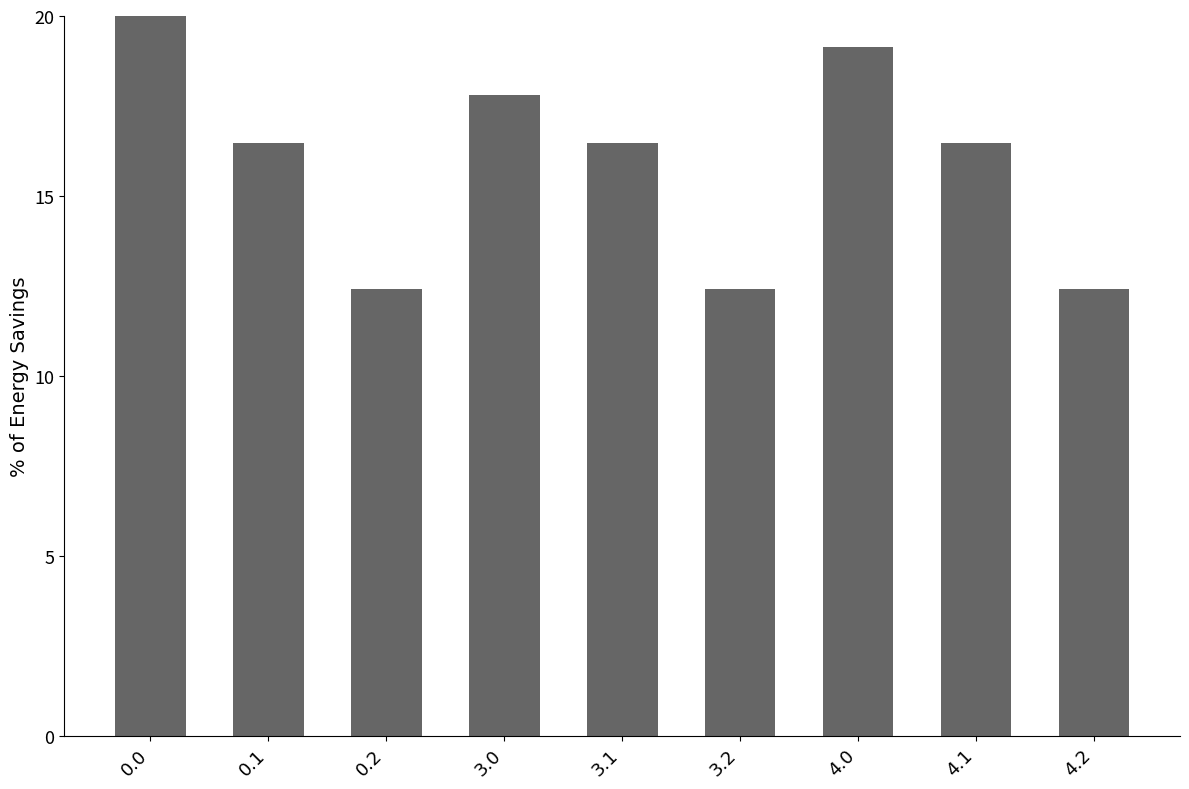

The chart shows a value of 20.0 at 0.0. True or false?

True